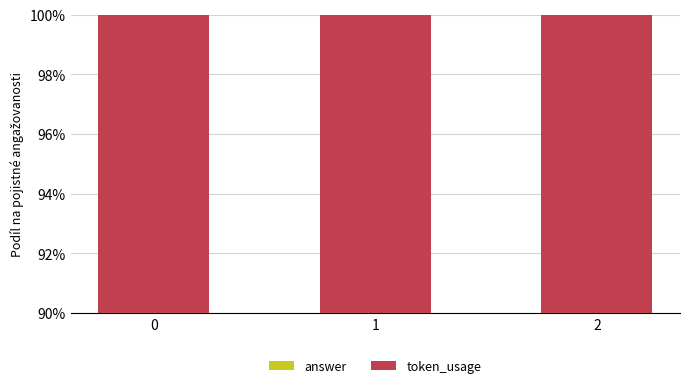

Reading left to right, transcribe all the data shown in this chart.

answer: 0.6	0.5	0.7
token_usage: 99.4	99.5	99.3